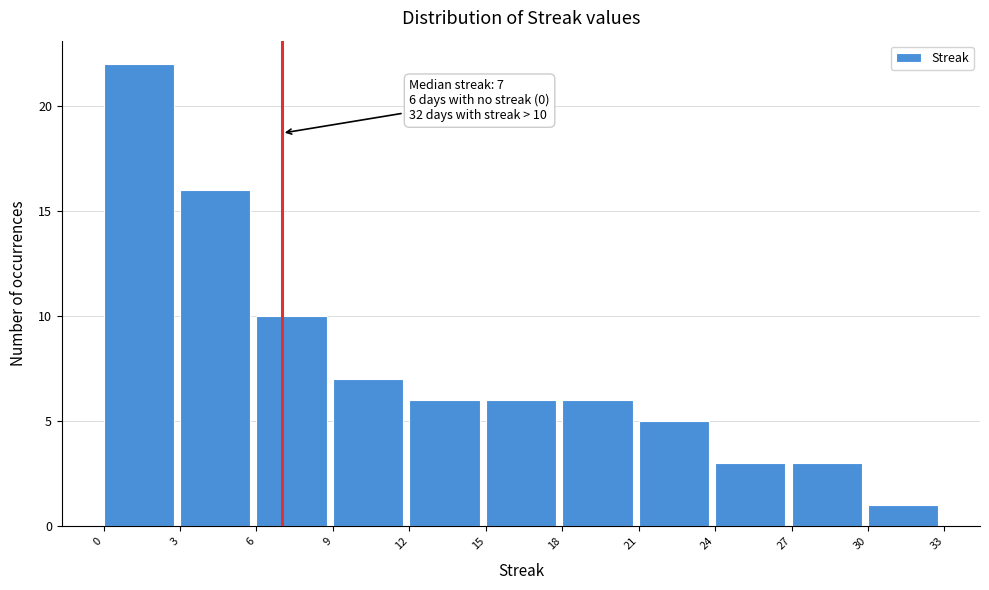

Over which range of the x-axis is the bar tallest?

0 to 3